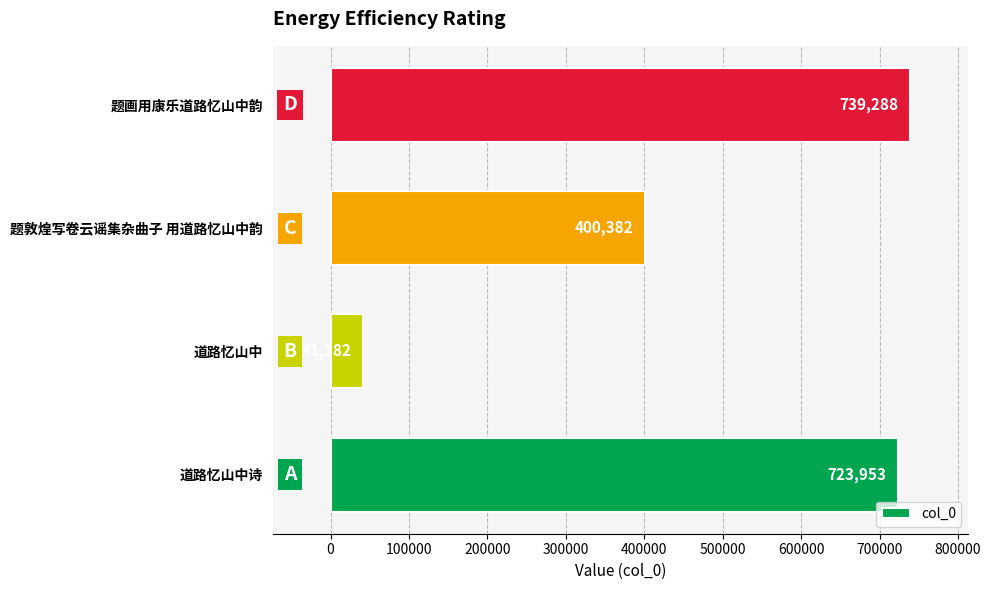

How many bars are there in total?

4